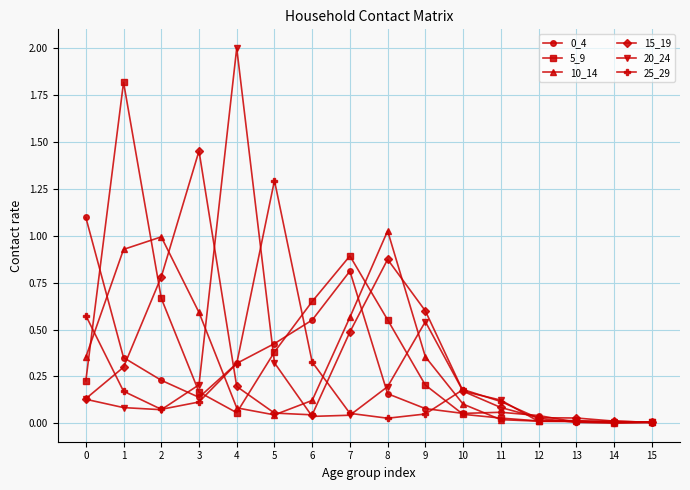

Which series has the largest total across all categories?

5_9